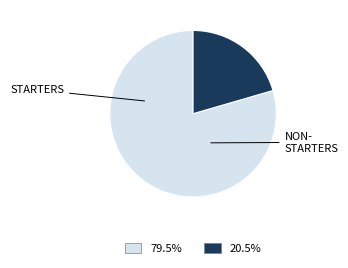

Is there any slice that represents more than half of the pie?

Yes